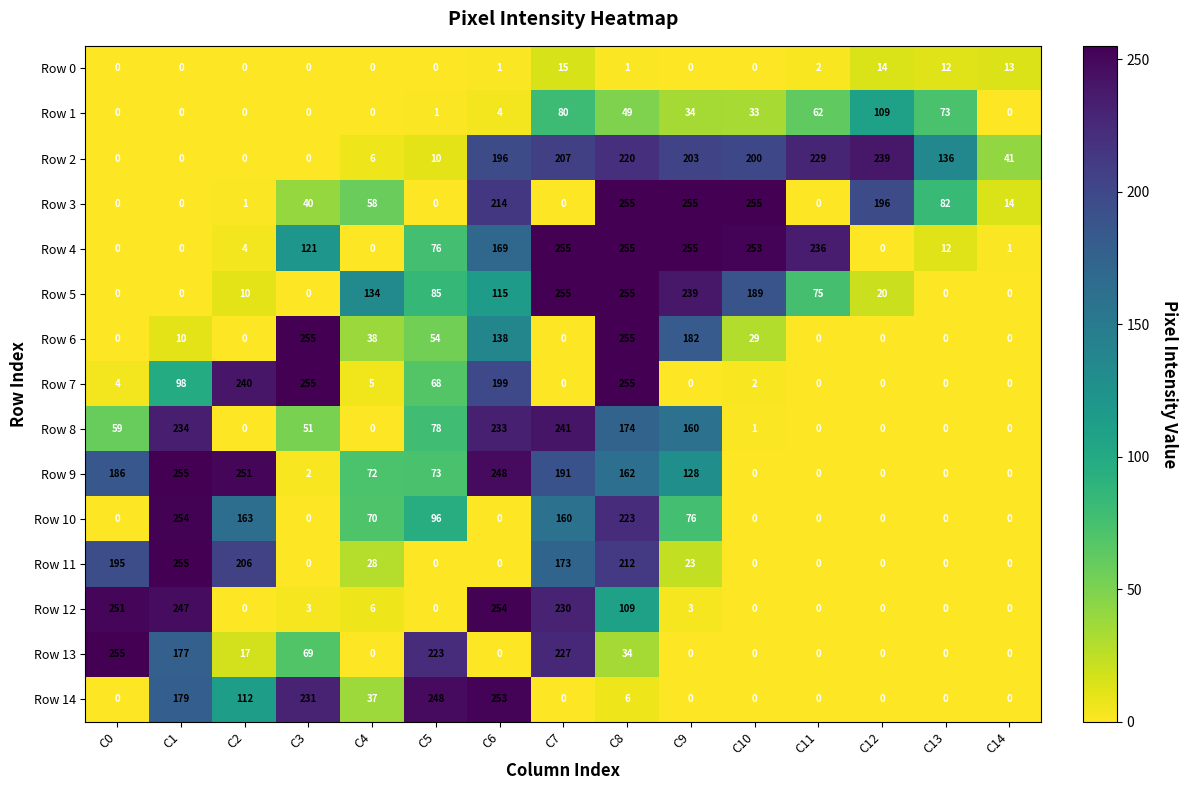

What is the sum of the Row 5 values at C10 and C11?

264